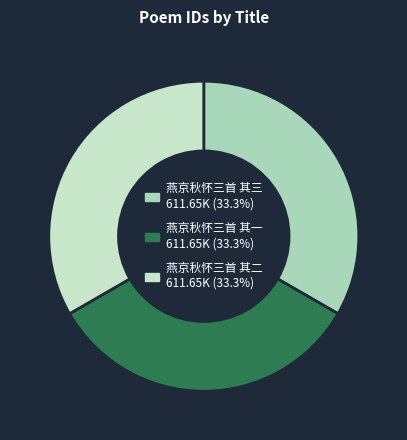

Approximately how many times larger is the value at 燕京秋怀三首 其二 compared to 燕京秋怀三首 其三?

1.0